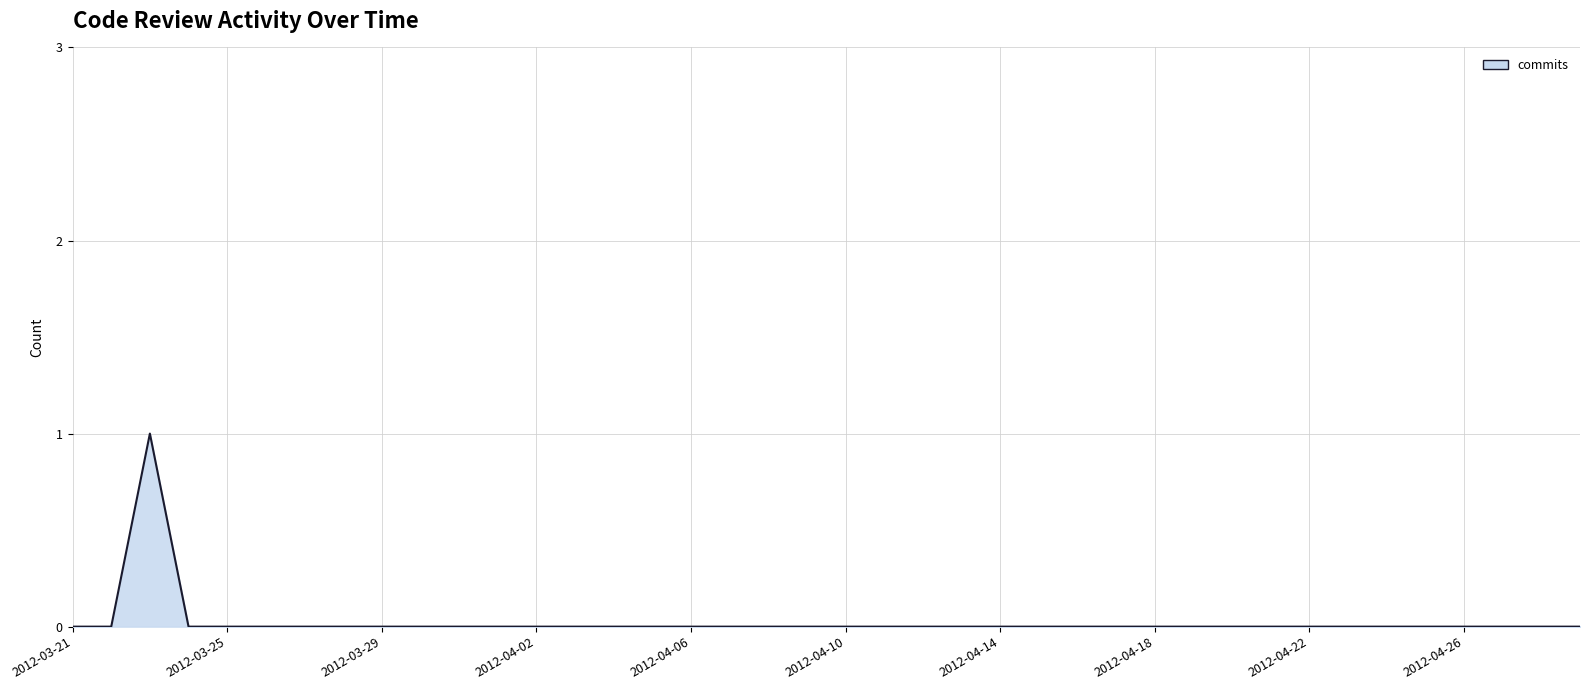

How many lines are shown in the chart?

1